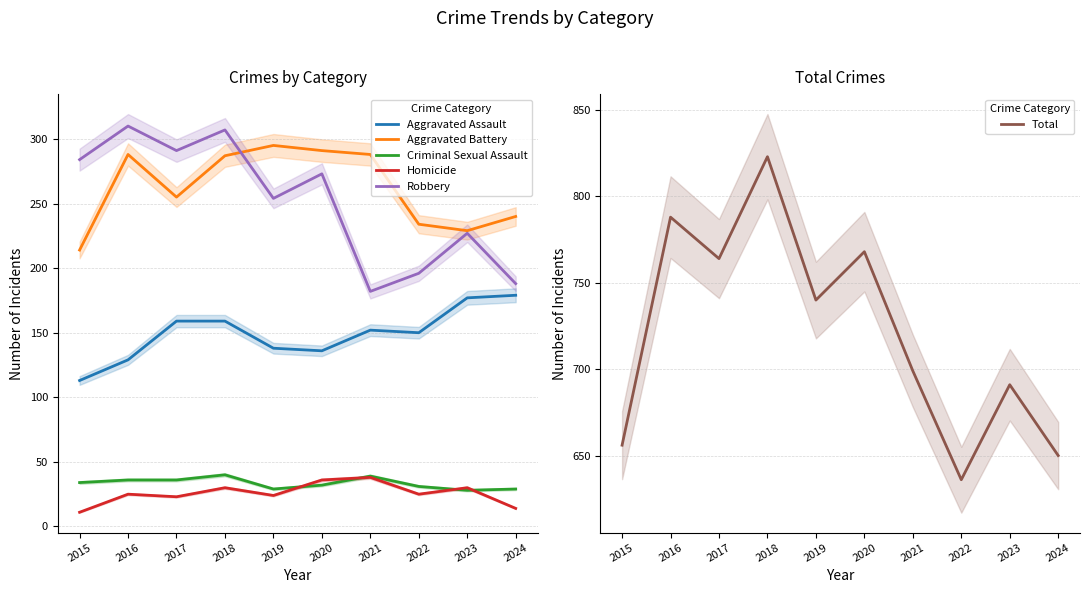

Where is the first local maximum for Robbery?

2016